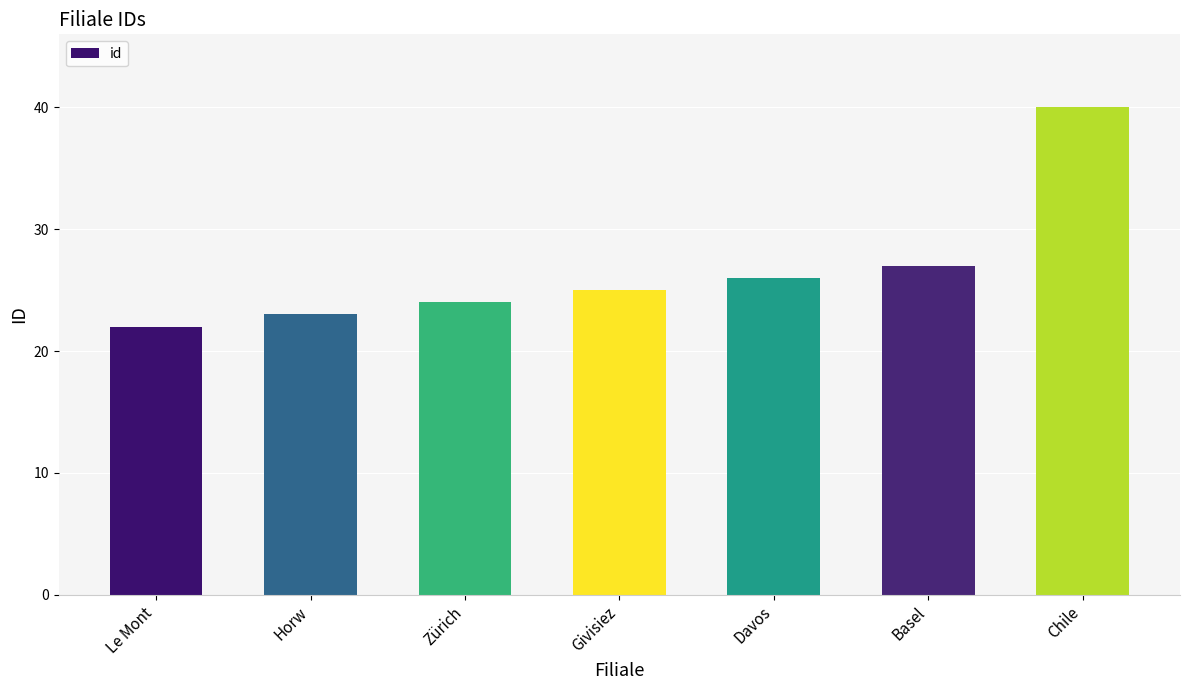

True or false: the data shows 6 at Davos.

False